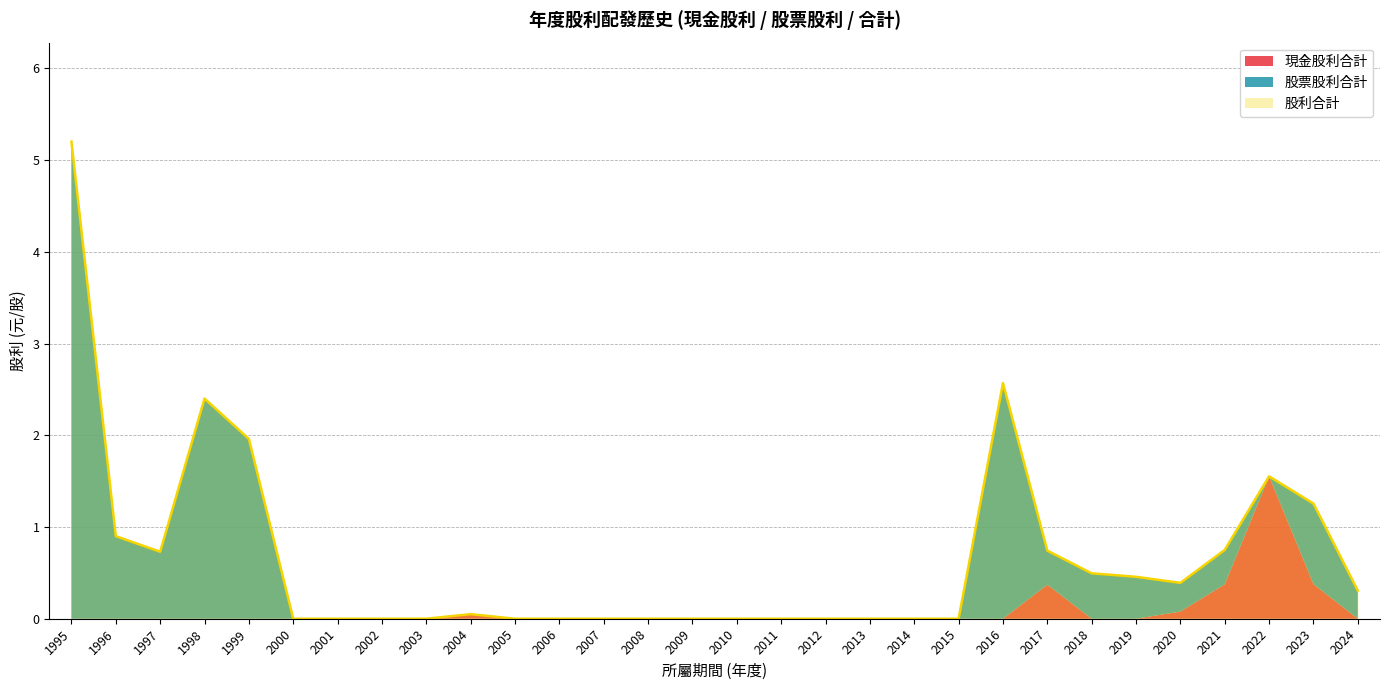

Is it true that 股票股利合計 equals 2.7 at 2012?

False